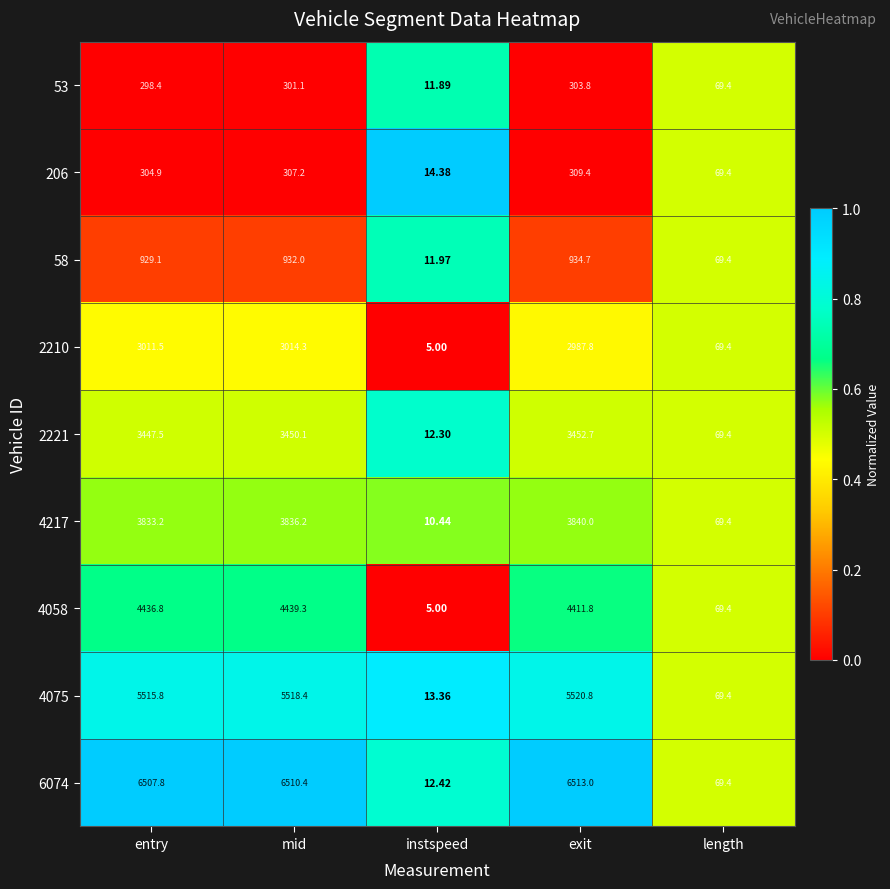

List the labels in order of 2210 value, largest first.

mid, entry, exit, length, instspeed